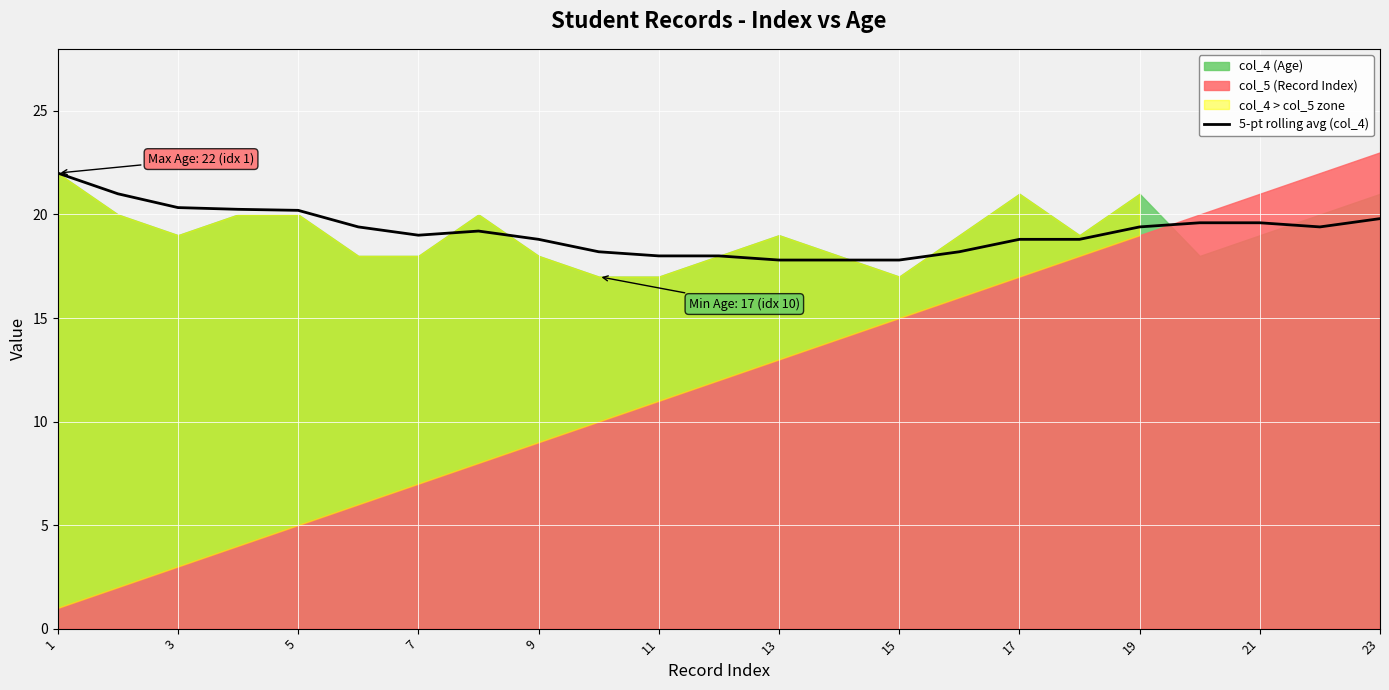

What is the maximum value for 5-pt rolling avg (col_4)?

22.0